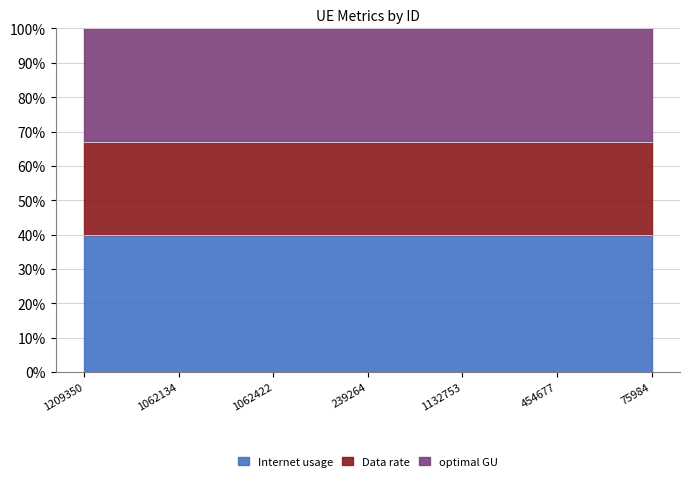

What position from the right is 1209350?

7